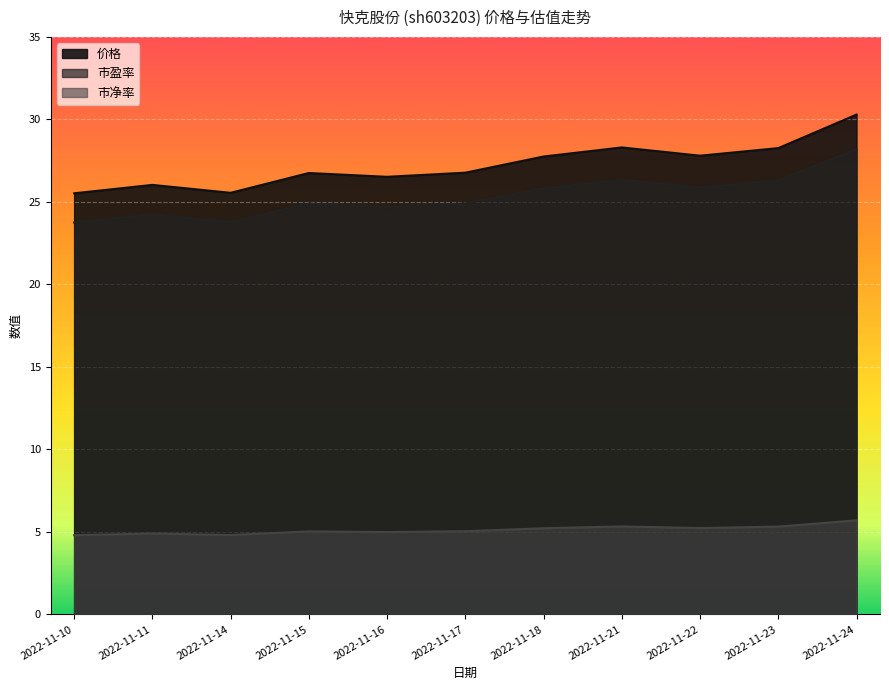

True or false: 市盈率 and 价格 intersect in this chart.

False